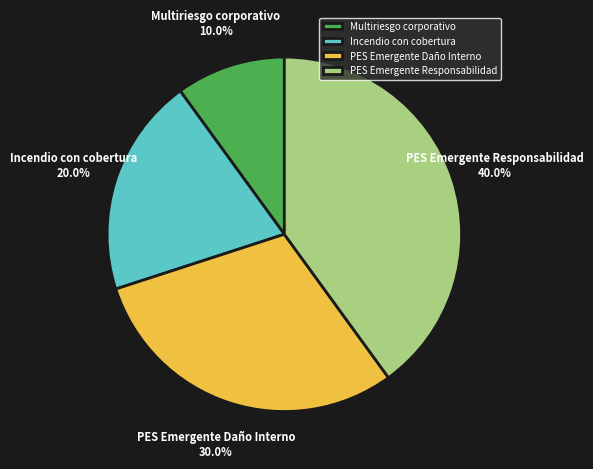

To the nearest percent, what is the average slice percentage?

25%